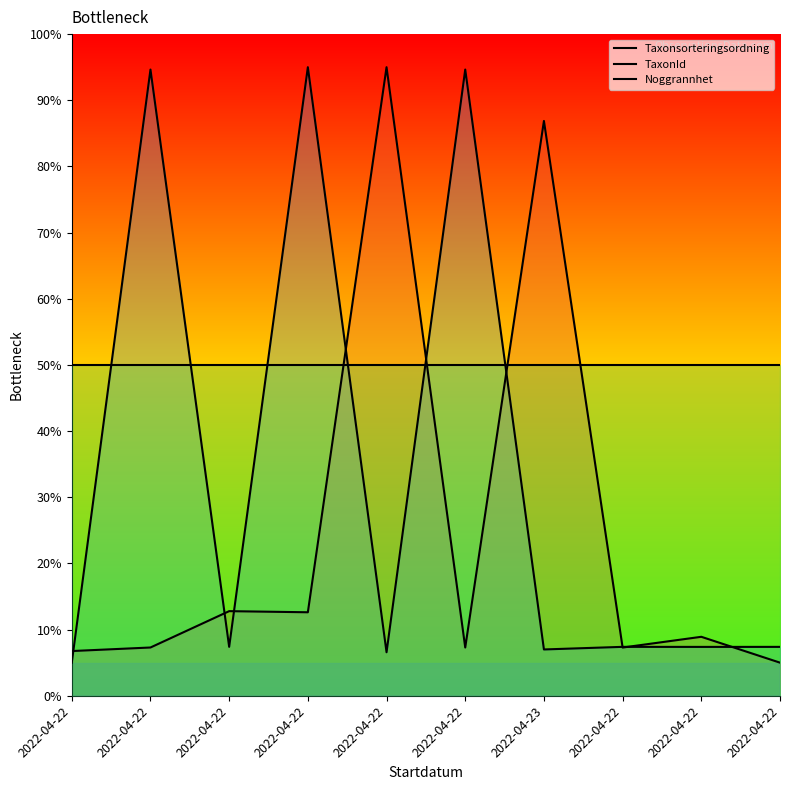

What is the average value of the TaxonId series?

33.2